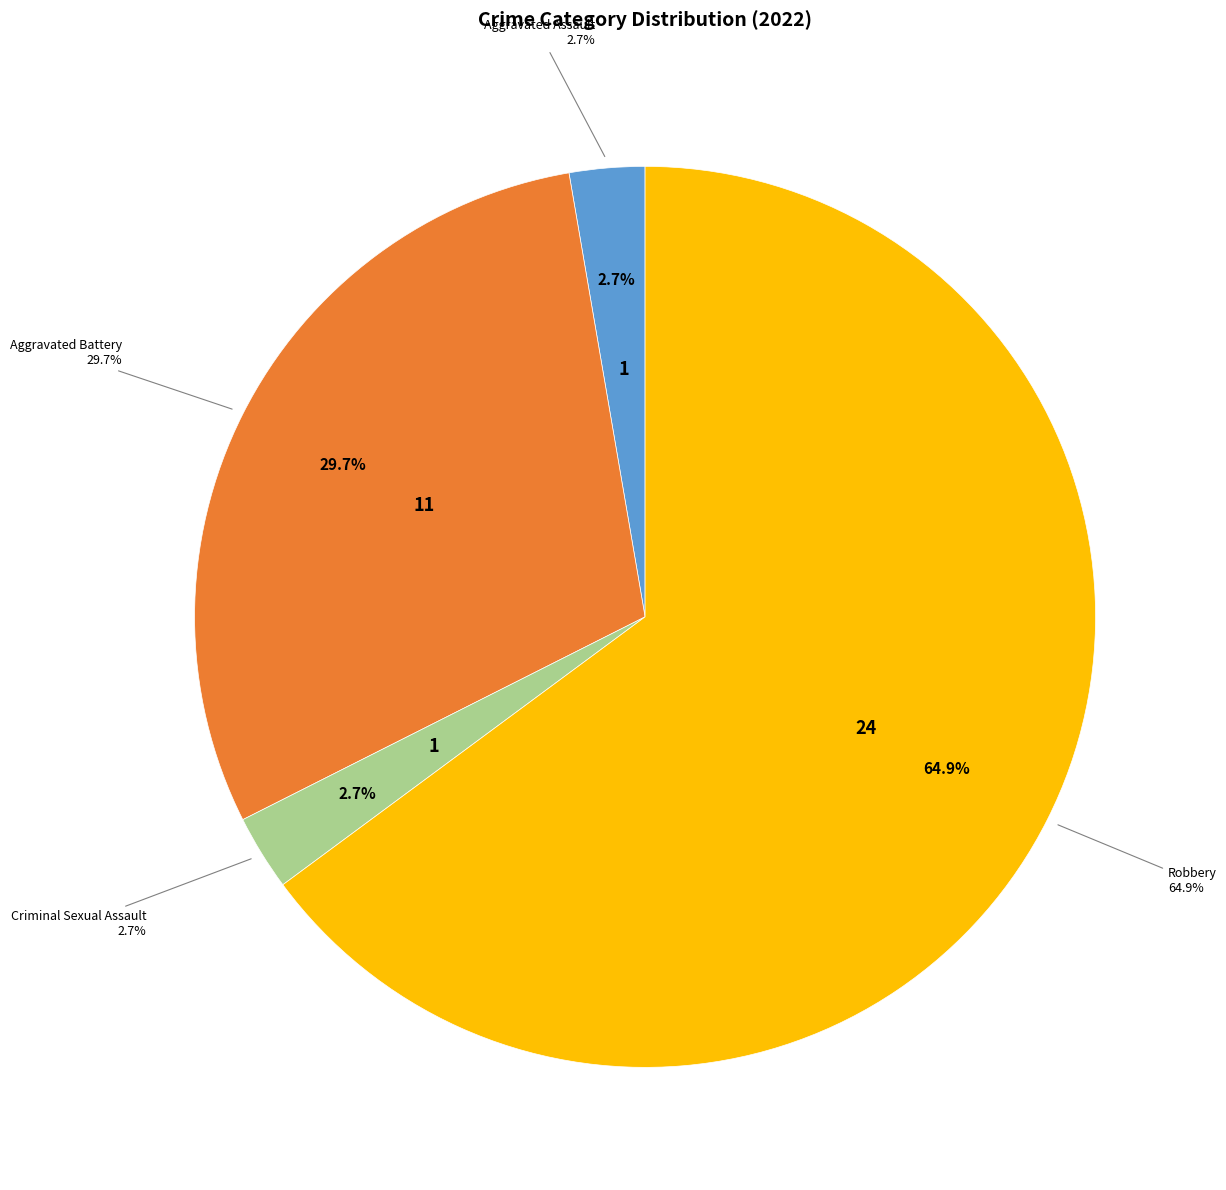

To the nearest percent, what portion does Aggravated Assault represent?

3%